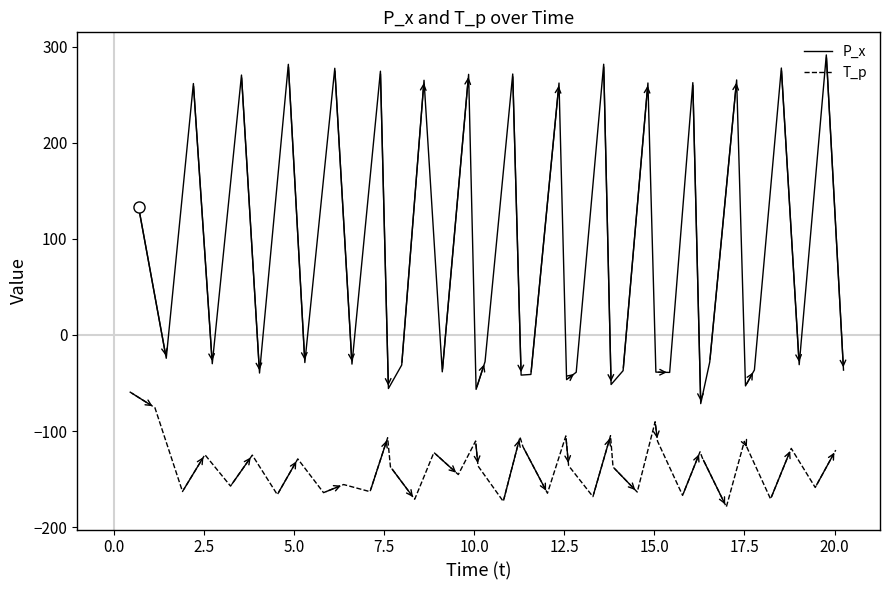

Reading left to right, transcribe all the data shown in this chart.

P_x: 132.9	-24.3	261.5	-30.0	270.4	-39.7	281.5	-28.8	277.4	-30.4	274.4	-55.8	-31.4	264.9	-38.4	271.1	-56.7	-27.9	271.4	-41.8	-41.2	262.0	-46.6	-38.9	281.6	-51.6	-37.2	262.1	-38.7	-39.0	262.5	-71.5	-28.3	265.3	-53.1	-36.5	277.7	-31.0	291.3	-36.7
T_p: -59.2	-75.7	-163.0	-124.6	-157.3	-125.1	-166.2	-129.0	-164.1	-155.7	-163.1	-107.0	-137.3	-171.0	-122.4	-145.3	-110.4	-136.4	-173.3	-106.2	-116.3	-164.7	-105.1	-136.1	-168.3	-104.9	-137.4	-163.5	-90.4	-110.5	-167.0	-121.6	-127.8	-179.0	-110.8	-119.4	-170.8	-118.1	-158.8	-119.9